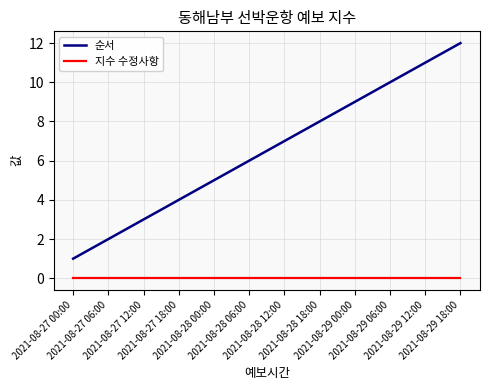

True or false: 순서 and 지수 수정사항 cross at least once.

False